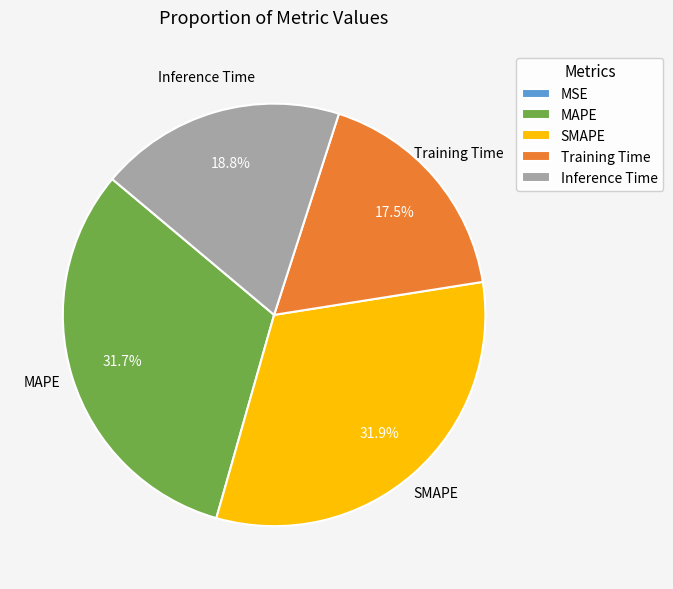

Is the sum of Training Time and MAPE greater than half?

No